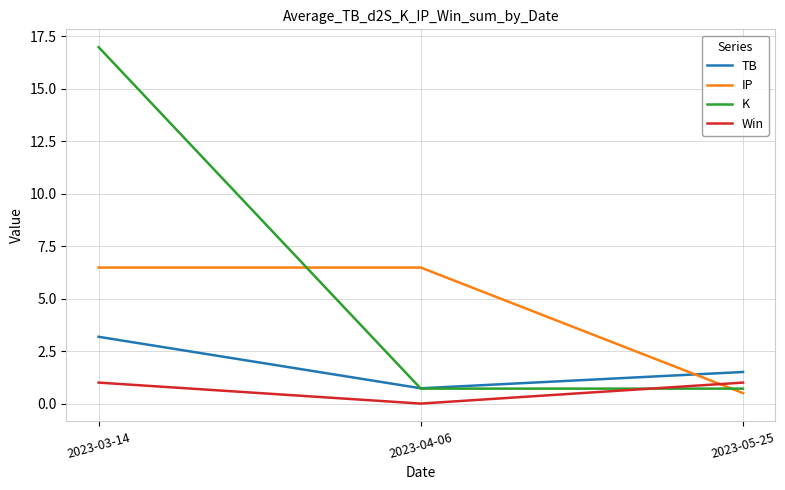

What is the difference between the maximum and minimum values in the IP series?

6.0